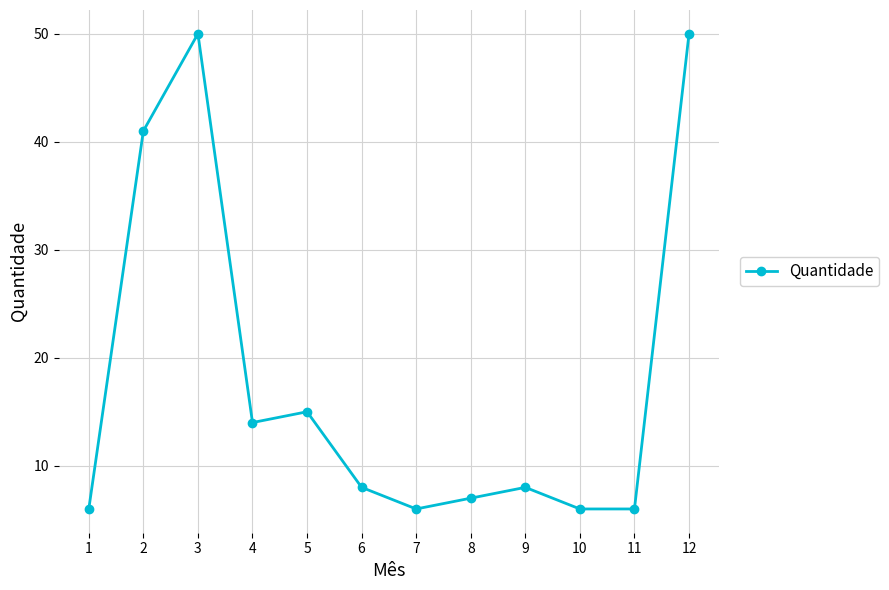

Reading left to right, extract all data points from this chart.

1=6	2=41	3=50	4=14	5=15	6=8	7=6	8=7	9=8	10=6	11=6	12=50